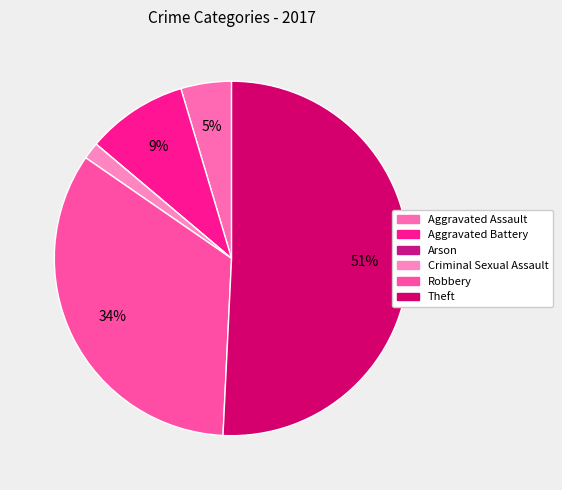

Does Theft account for over 50% of the chart?

Yes